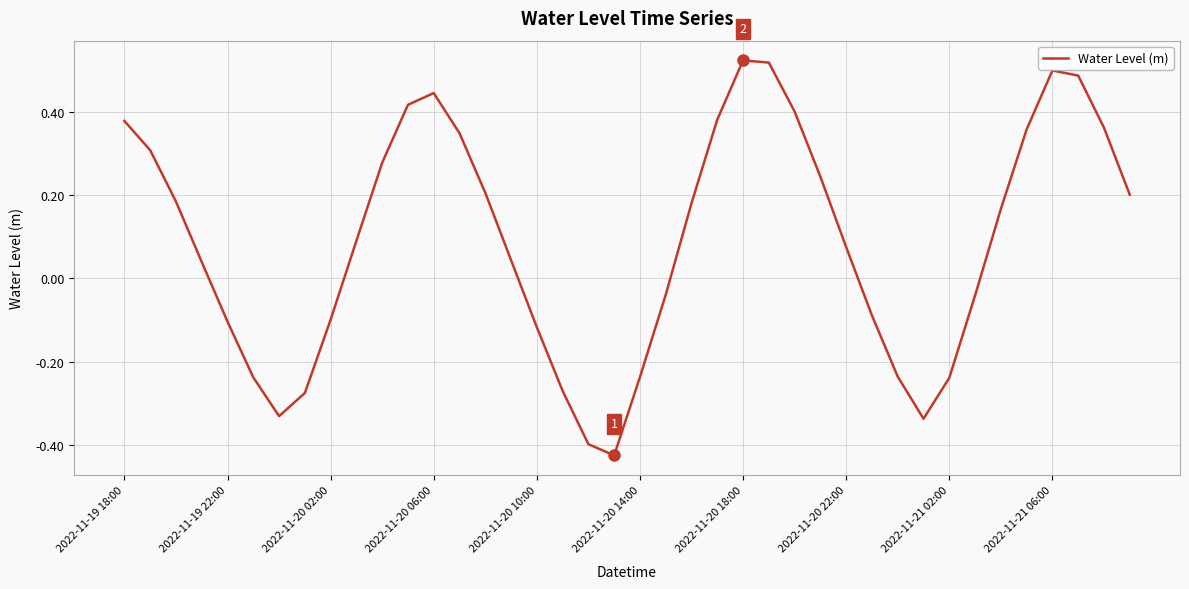

What is the difference between the maximum and minimum values?

0.9